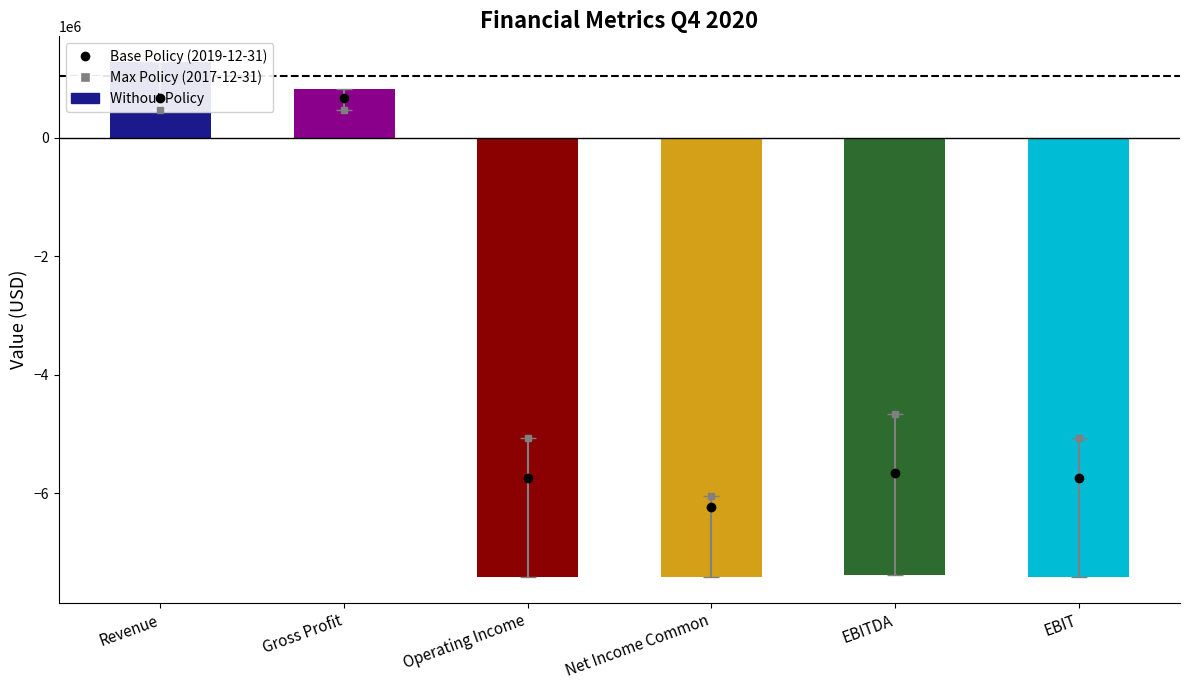

Count the number of categories in the chart.

6